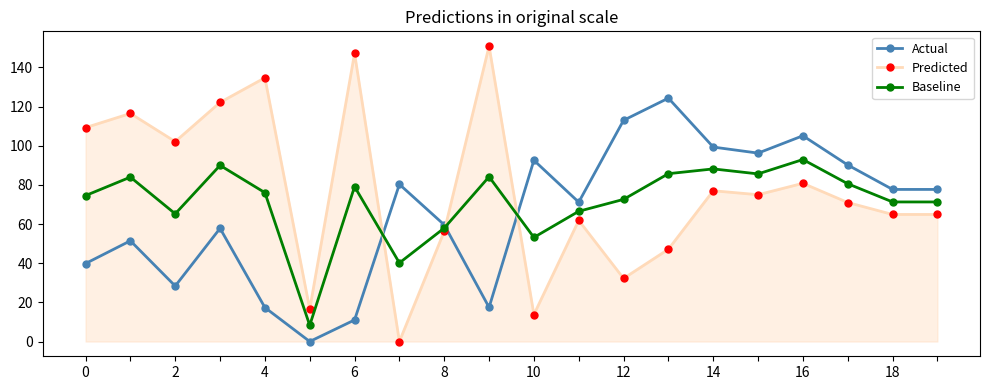

How many values in the Predicted series exceed 74?

10